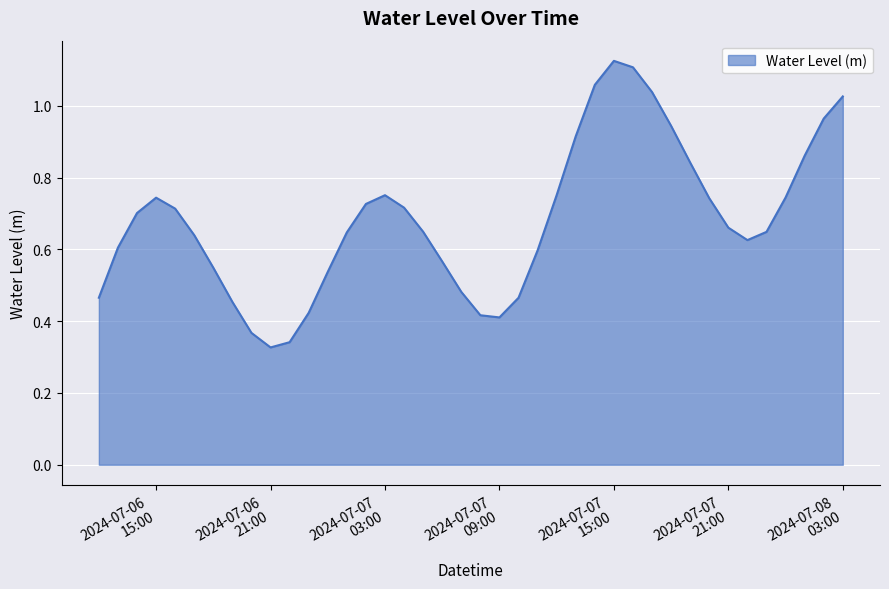

What is the label of the 13th point from the left?

2024-07-07 00:00:00